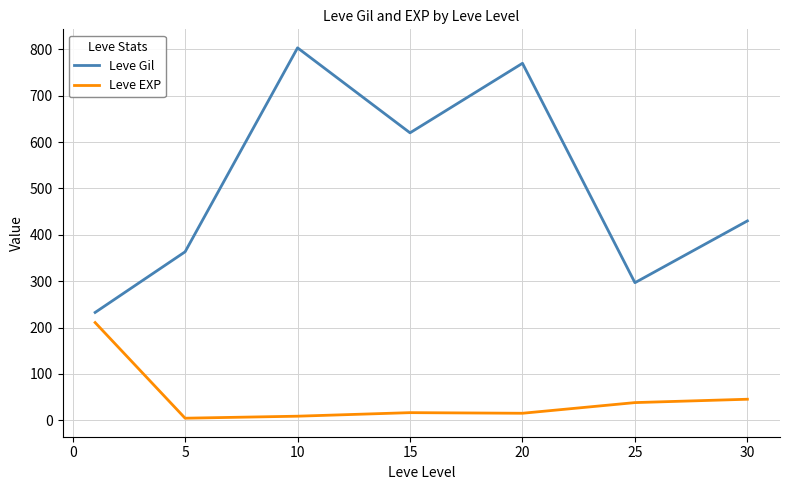

True or false: Leve Gil and Leve EXP intersect in this chart.

False